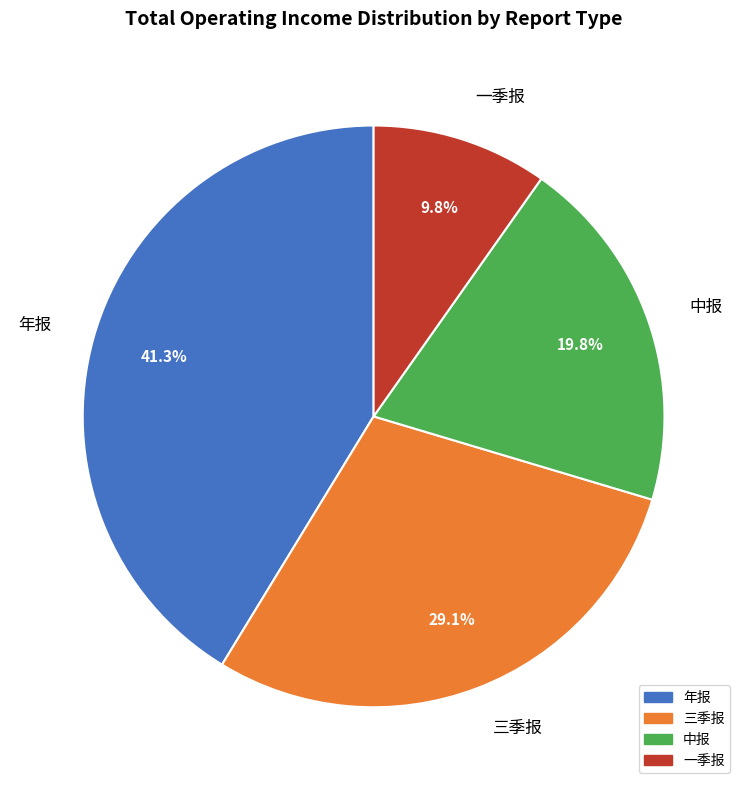

Rank the categories by value from lowest to highest.

一季报, 中报, 三季报, 年报